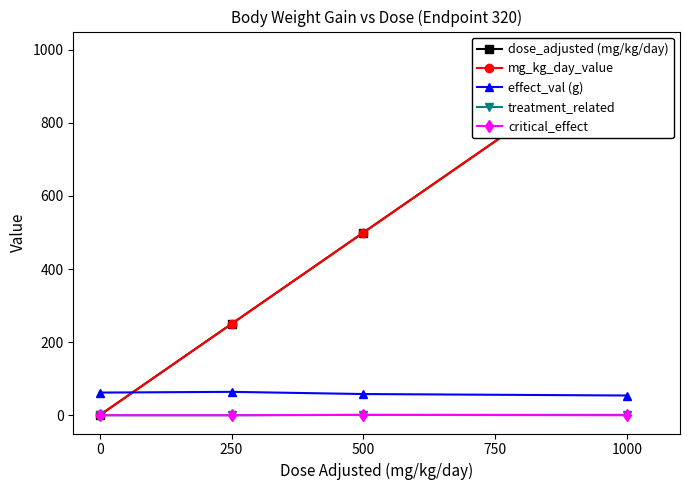

True or false: dose_adjusted (mg/kg/day) and treatment_related cross at least once.

False